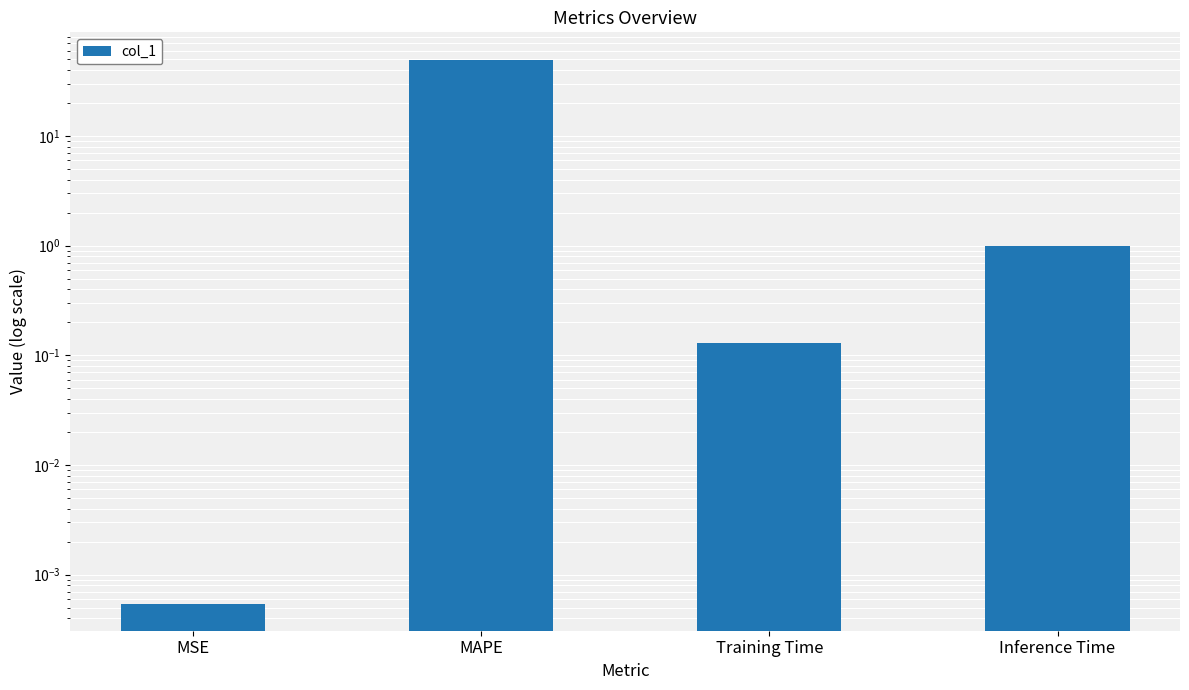

What is the change in value from MAPE to Inference Time?

-48.8